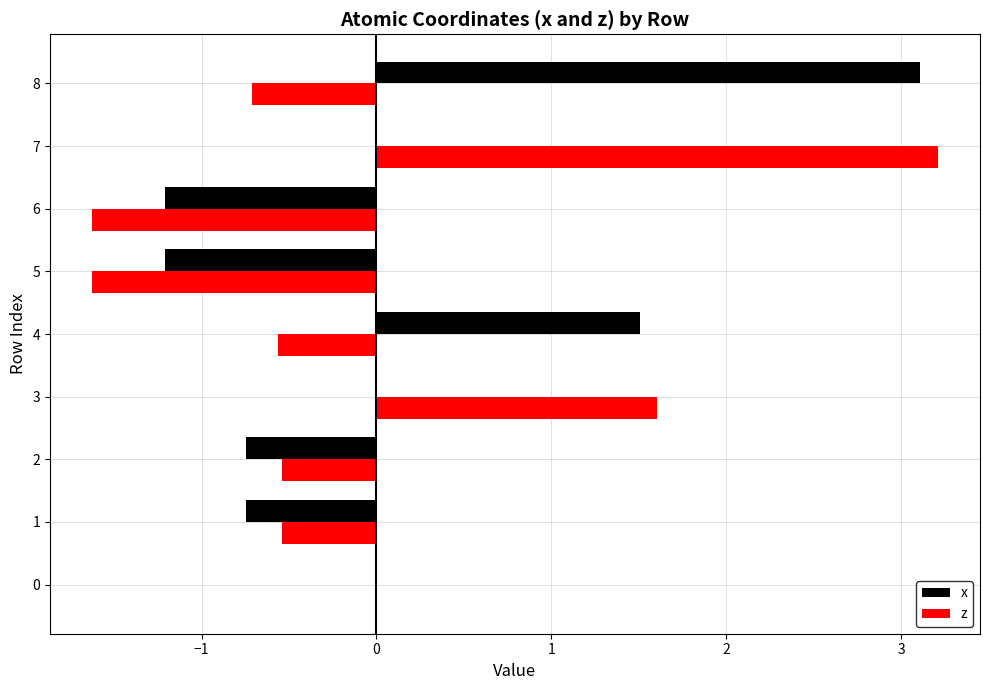

What are all the series names shown in the legend?

x, z